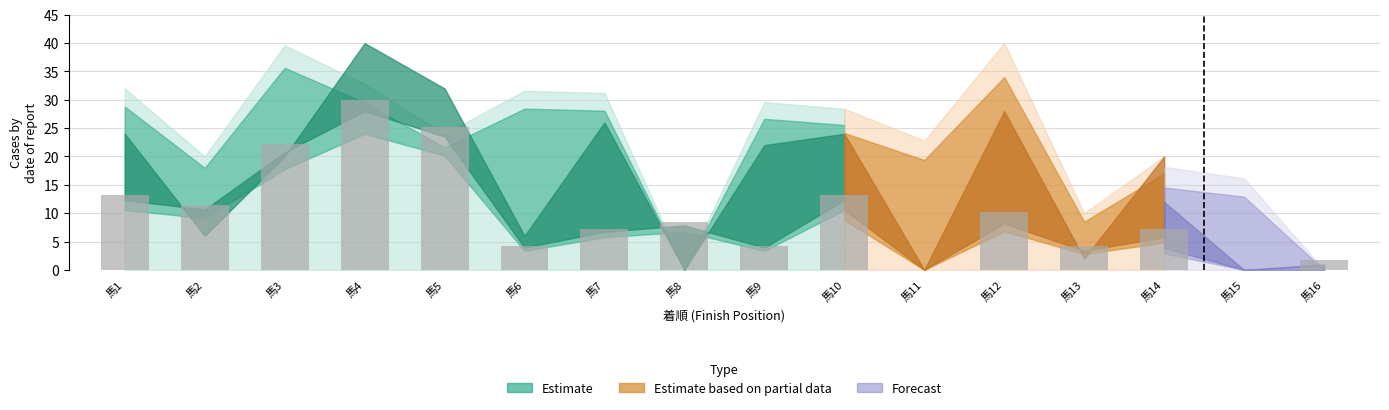

How many data points does each series have?

16